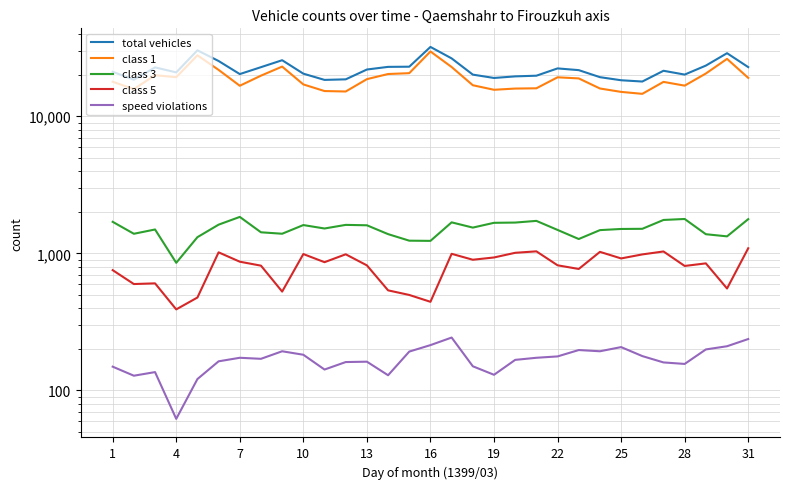

What is the maximum value shown in the chart?

32057